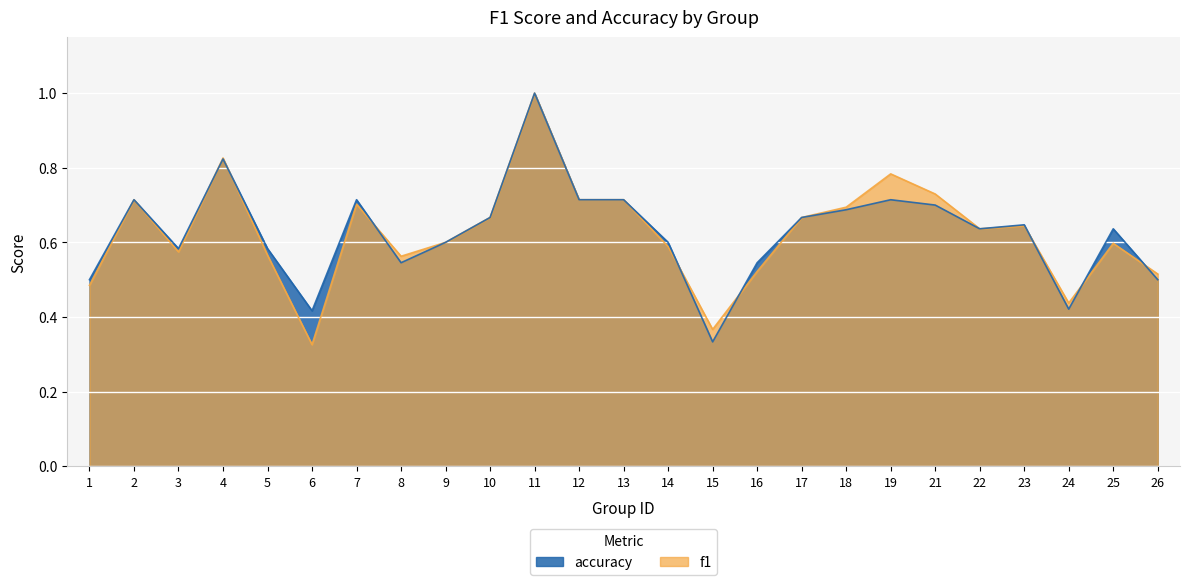

At how many categories does at least one series exceed 0?

25